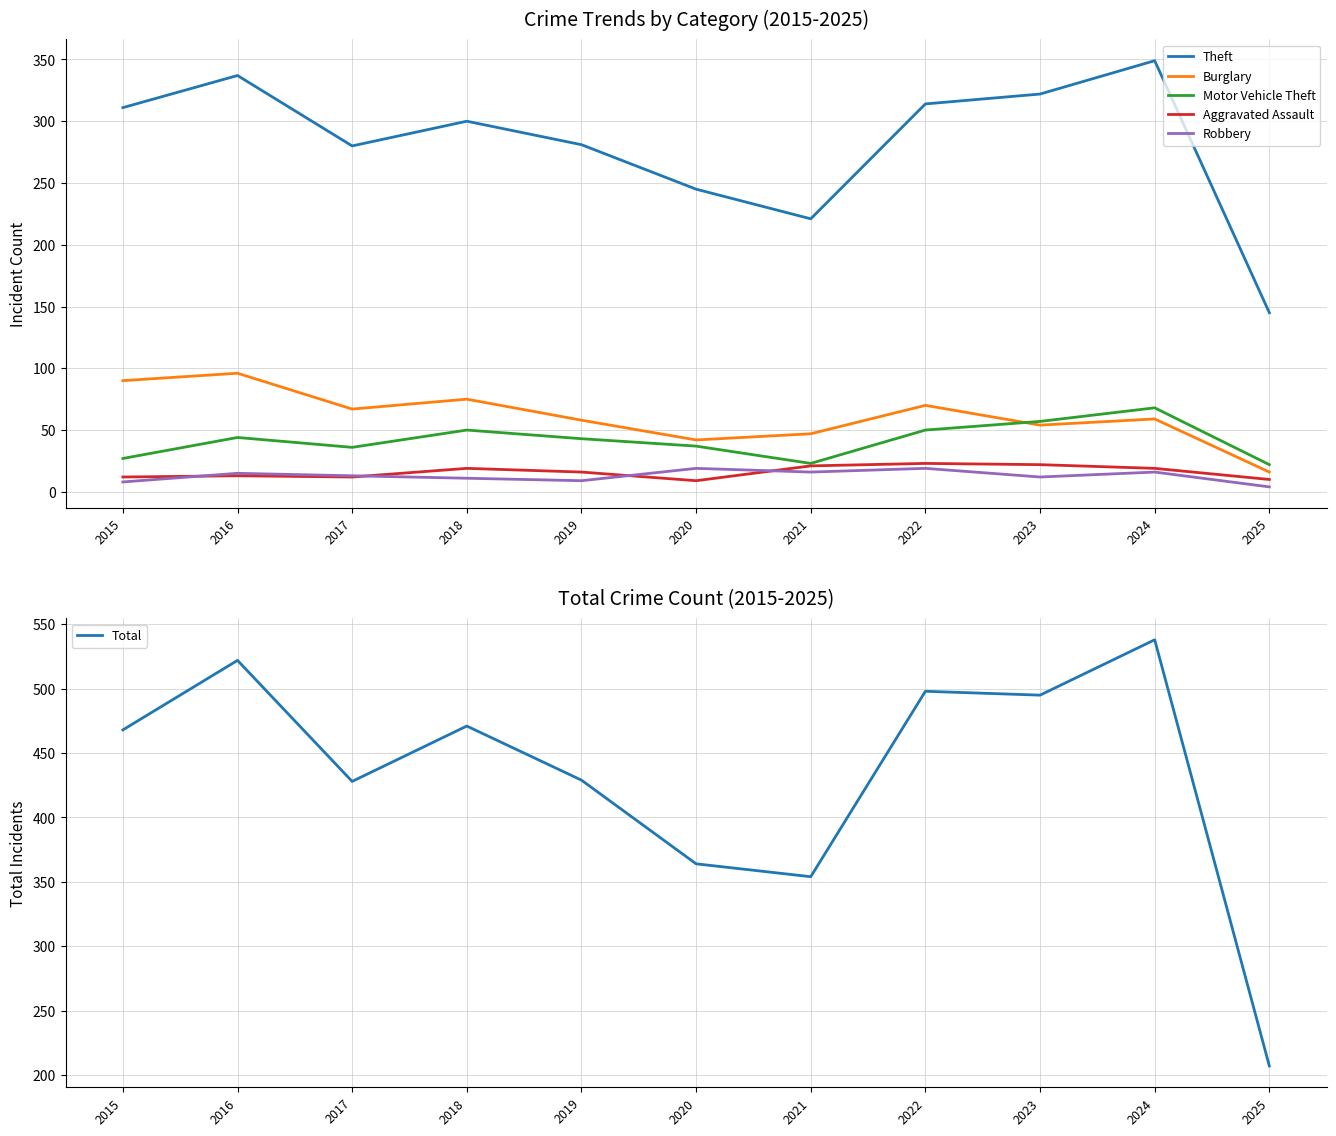

Where is the first local minimum for Total?

2017